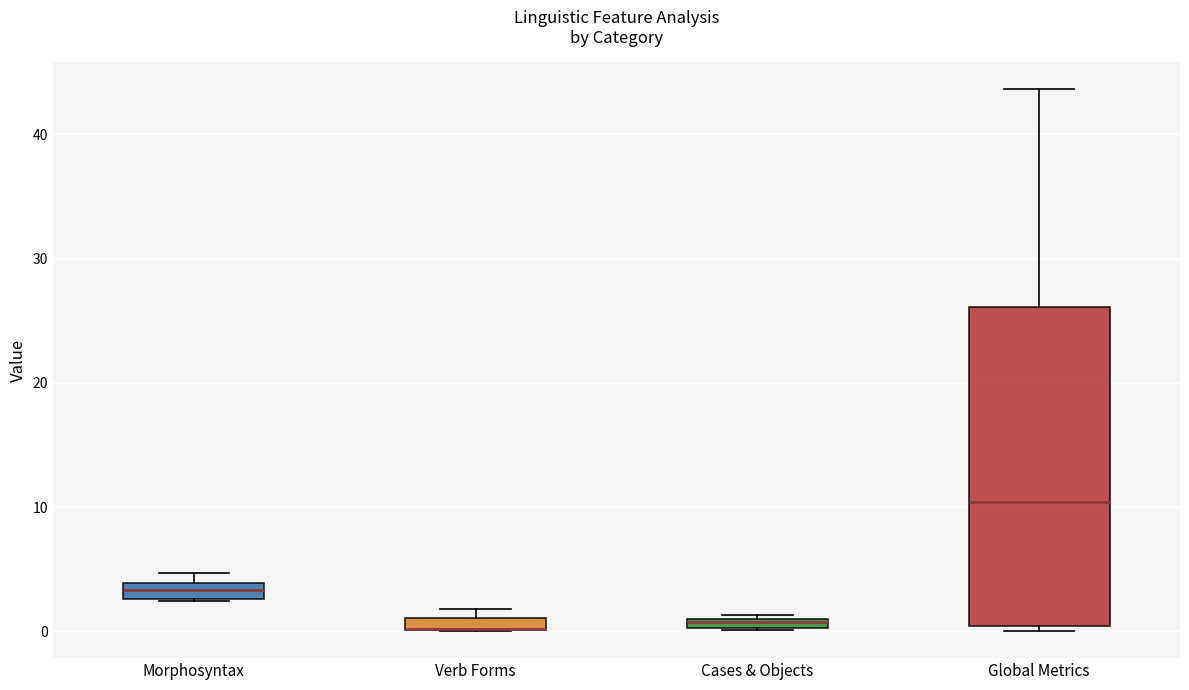

Comparing the boxes themselves (not the whiskers), which one is the tallest?

Global Metrics